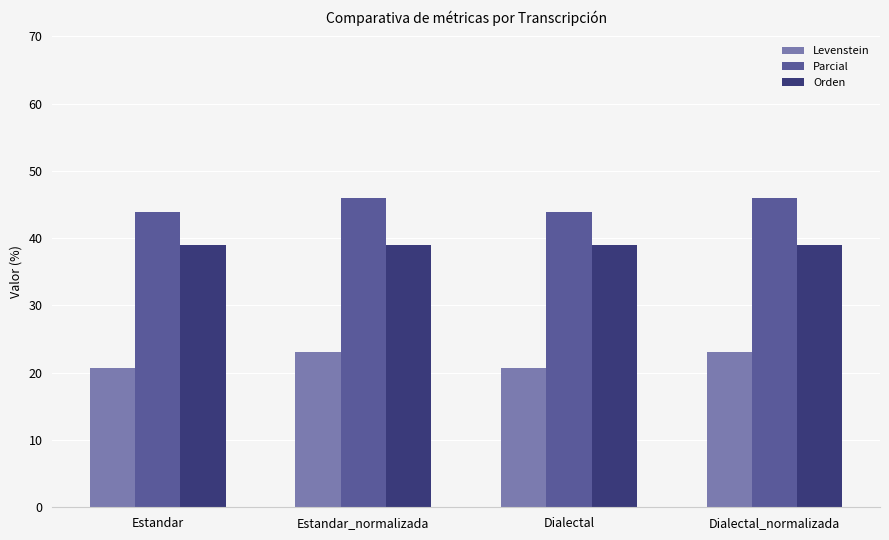

At which label does Parcial first exceed 45?

Estandar_normalizada